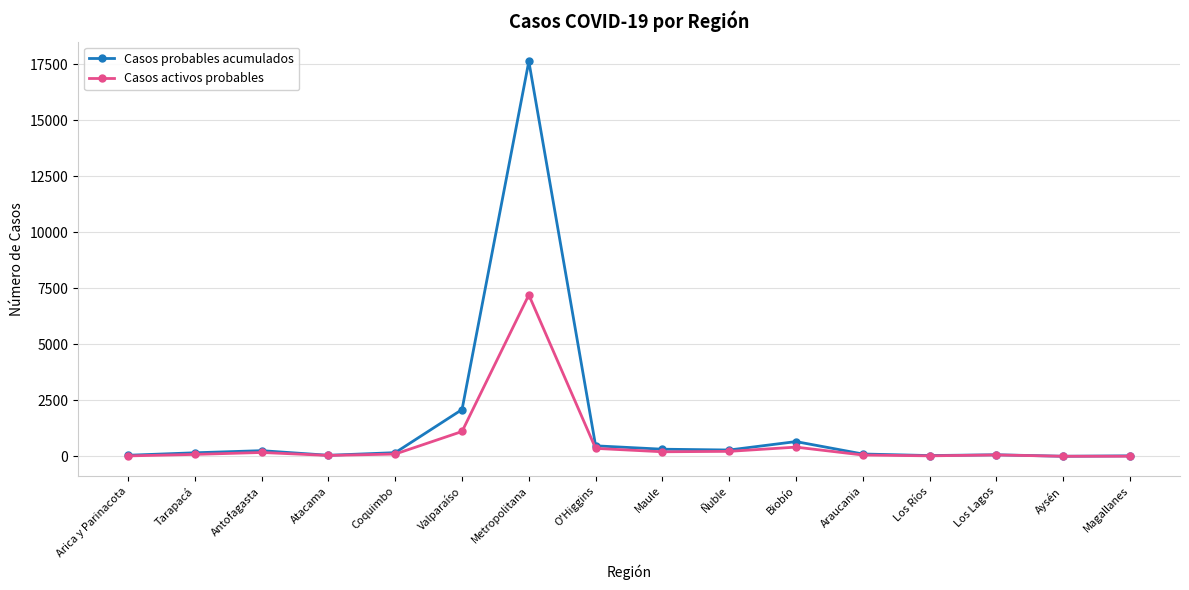

At which label is Casos activos probables closest to 3602?

Valparaíso